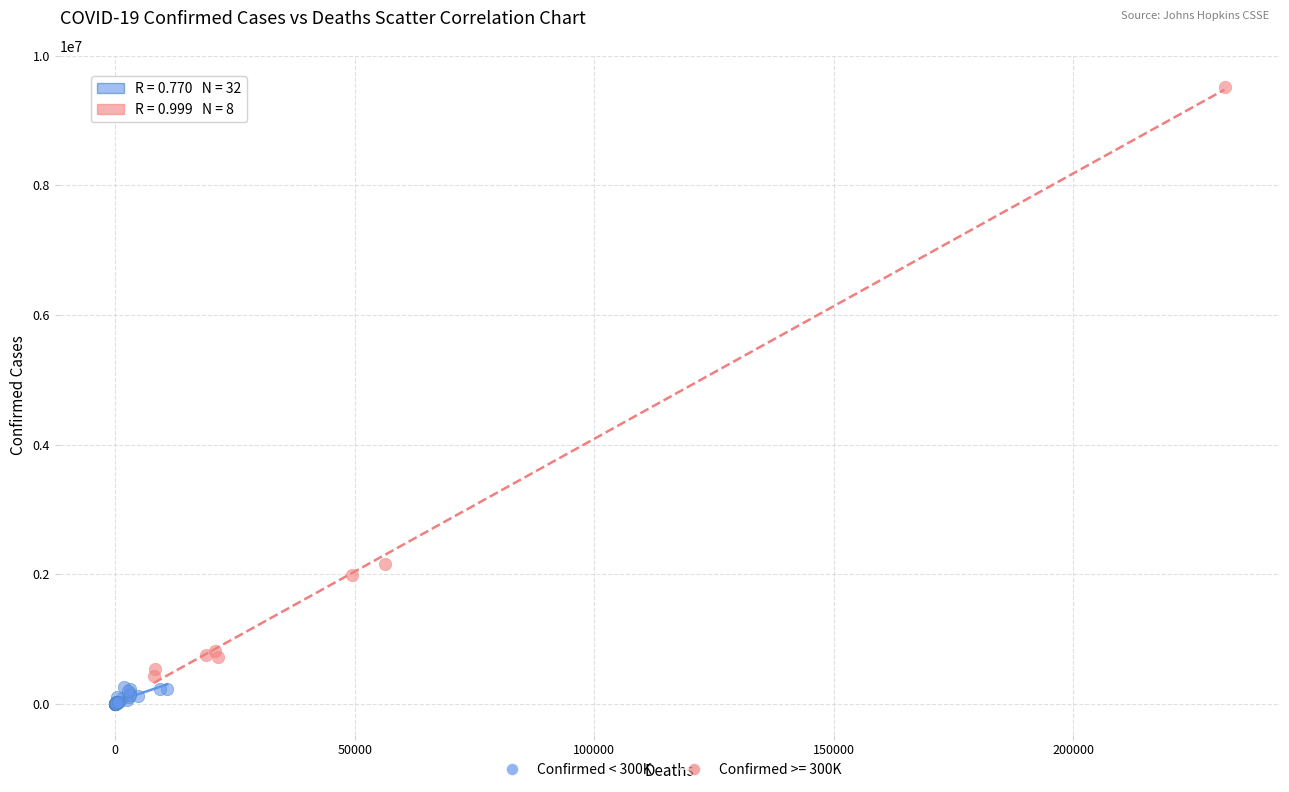

Which series has the largest Y range (max minus min)?

Confirmed >= 300K